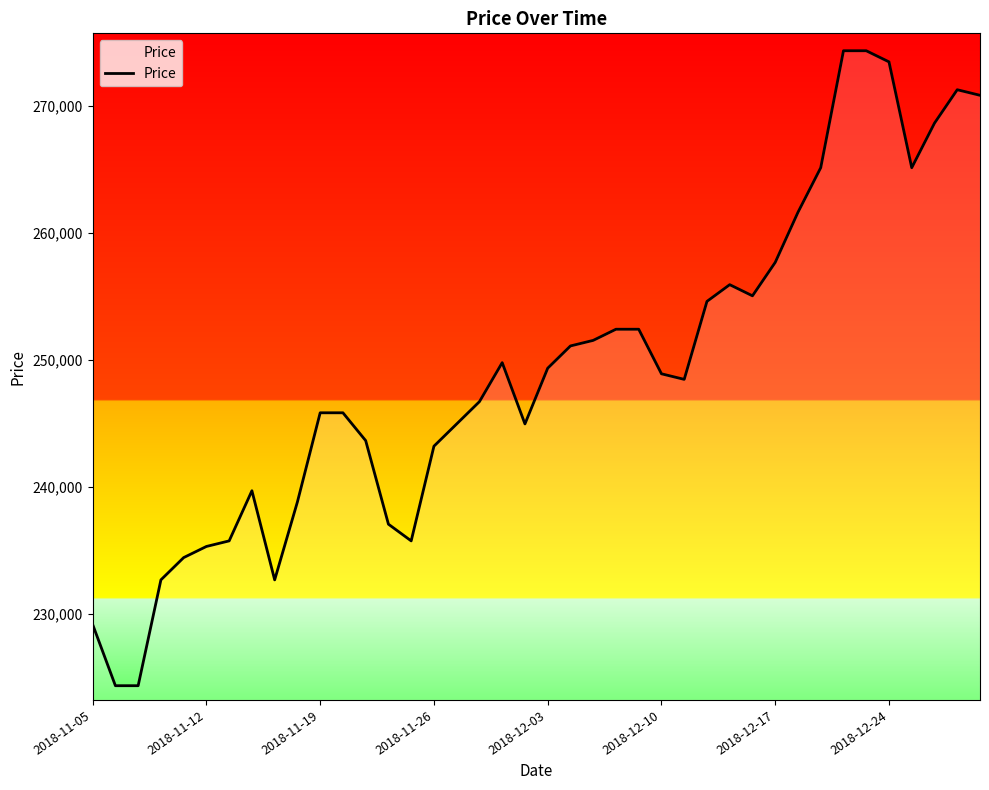

Reading left to right, list all the values displayed in this chart.

229143	224315	224315	232655	234411	235289	235728	239679	232655	238801	245824	245824	243630	237045	235728	243191	244946	246702	249775	244946	249336	251092	251531	252409	252409	248897	248458	254604	255921	255043	257677	261627	265139	274358	274358	273480	265139	268651	271285	270846